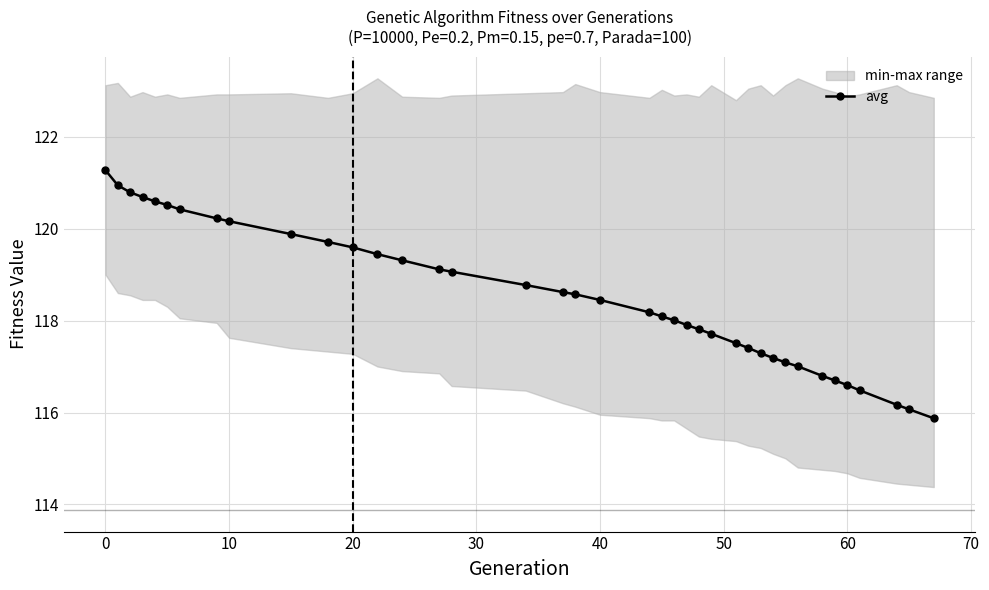

Reading right to left, extract all data points from this chart.

115.9	116.1	116.2	116.5	116.6	116.7	116.8	117.0	117.1	117.2	117.3	117.4	117.5	117.7	117.8	117.9	118.0	118.1	118.2	118.5	118.6	118.6	118.8	119.1	119.1	119.3	119.4	119.6	119.7	119.9	120.2	120.2	120.4	120.5	120.6	120.7	120.8	120.9	121.3